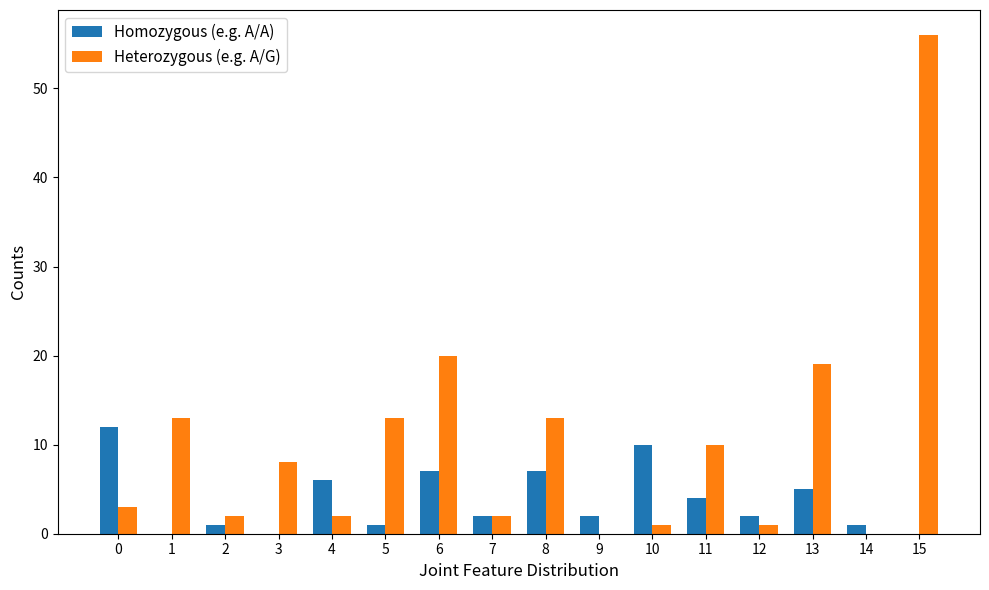

Which series changed the most between 1 and 5?

Homozygous (e.g. A/A)